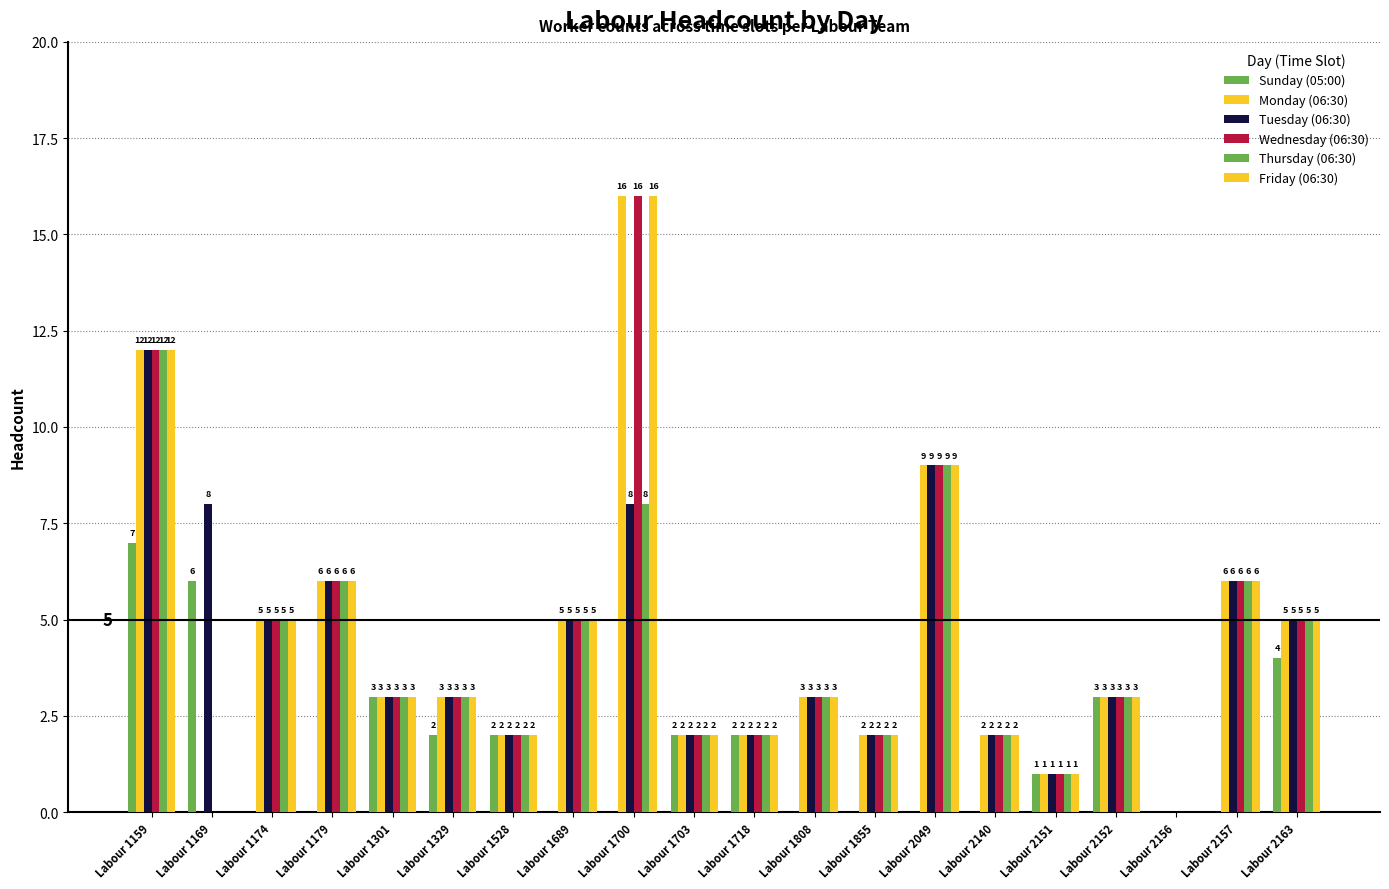

How many distinct data groups are displayed?

6